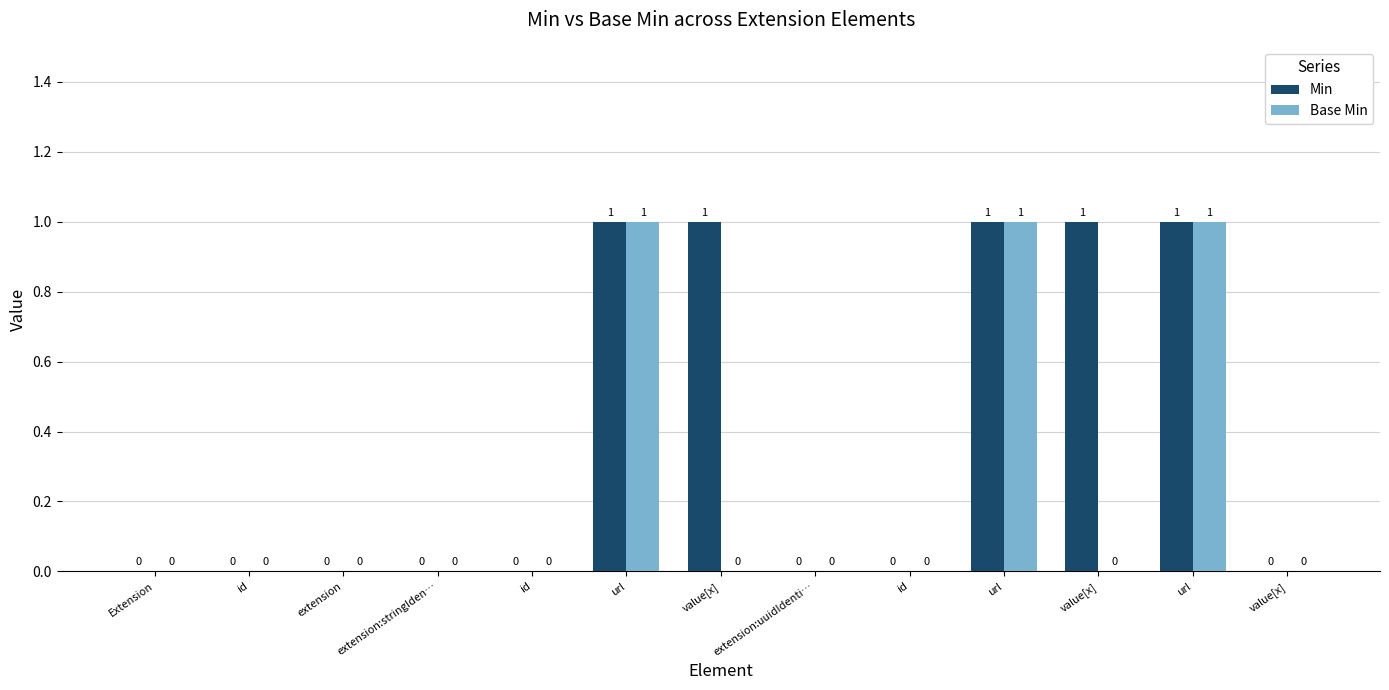

Are the bars grouped side by side (vs. stacked)?

Yes